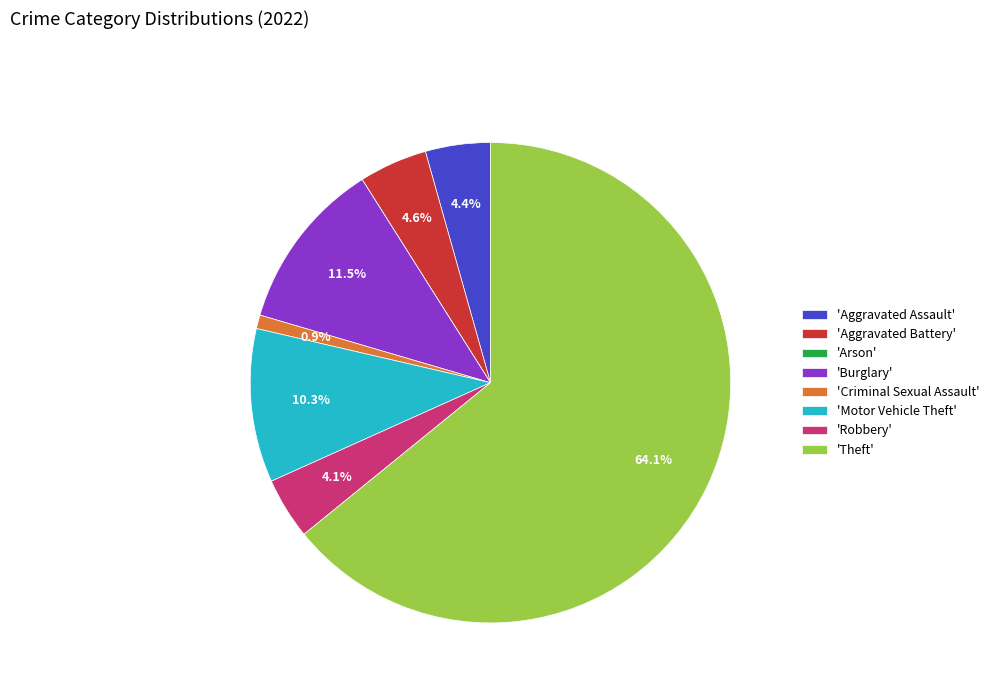

Which has a higher value, 'Aggravated Assault' or 'Motor Vehicle Theft'?

'Motor Vehicle Theft'